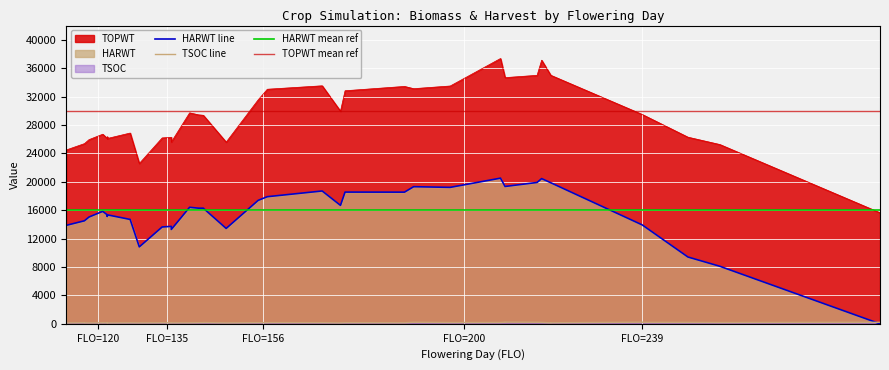

What is the value of the HARWT point at the 33rd from the left?

19308